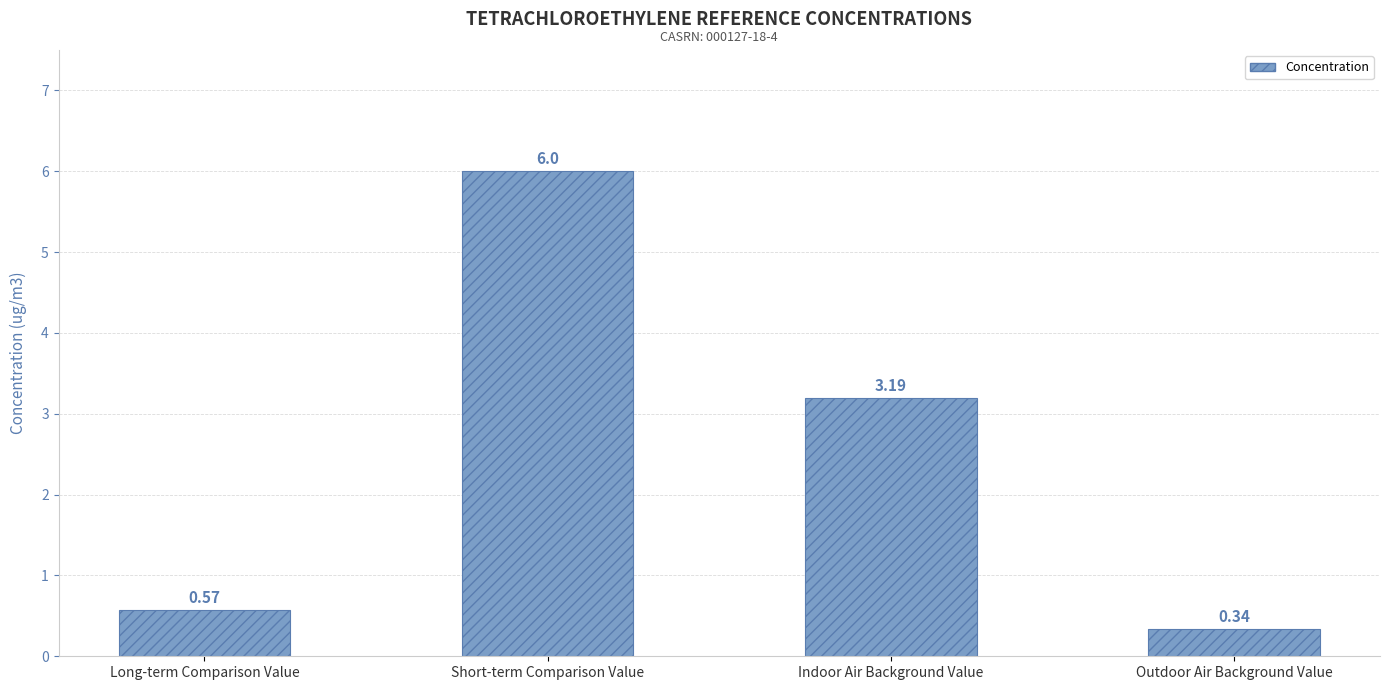

The chart shows a value of 4.5 at Indoor Air Background Value. True or false?

False